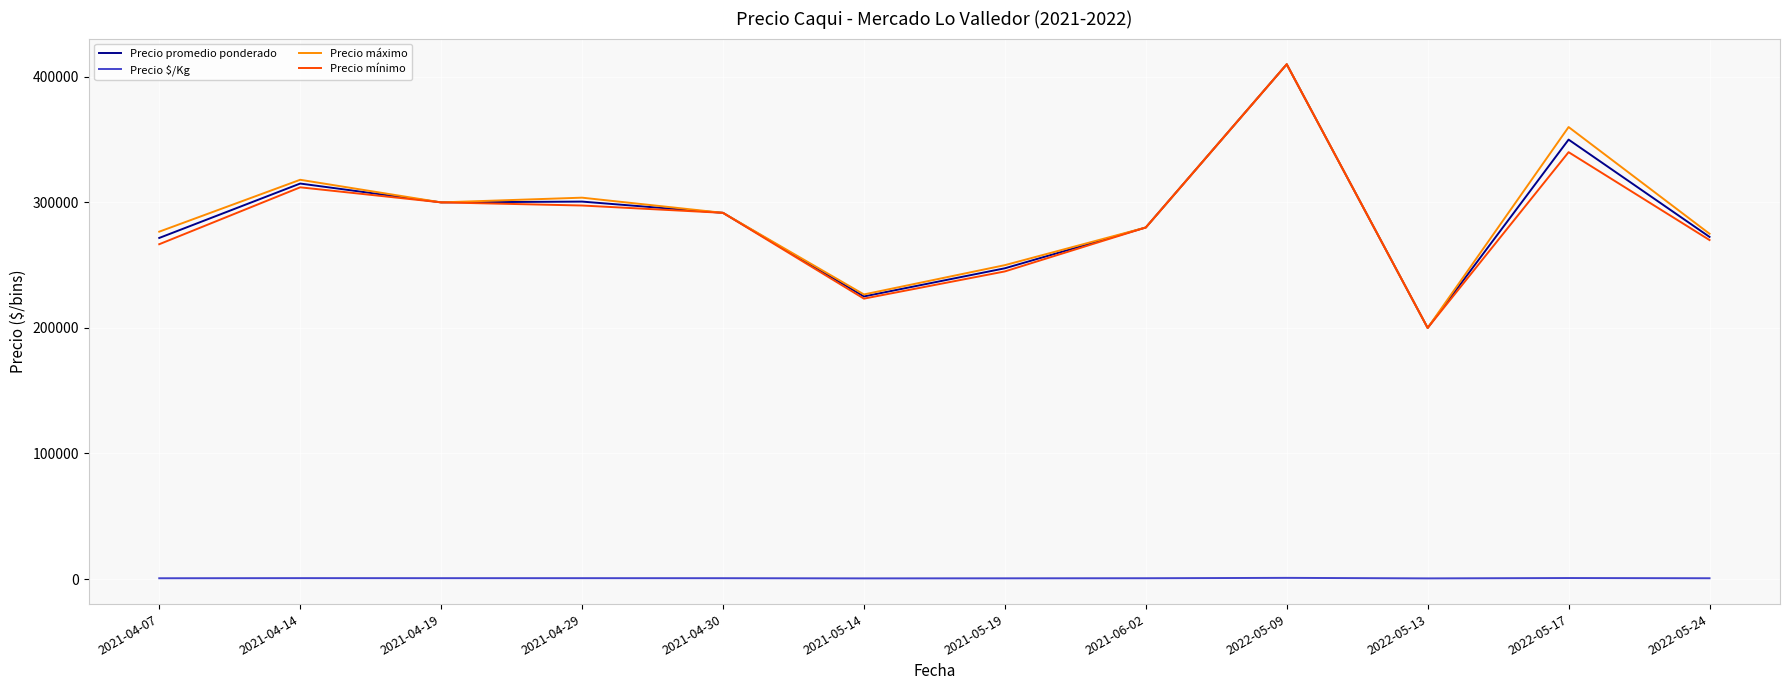

Which series changed the most between 2021-04-14 and 2022-05-24?

Precio máximo